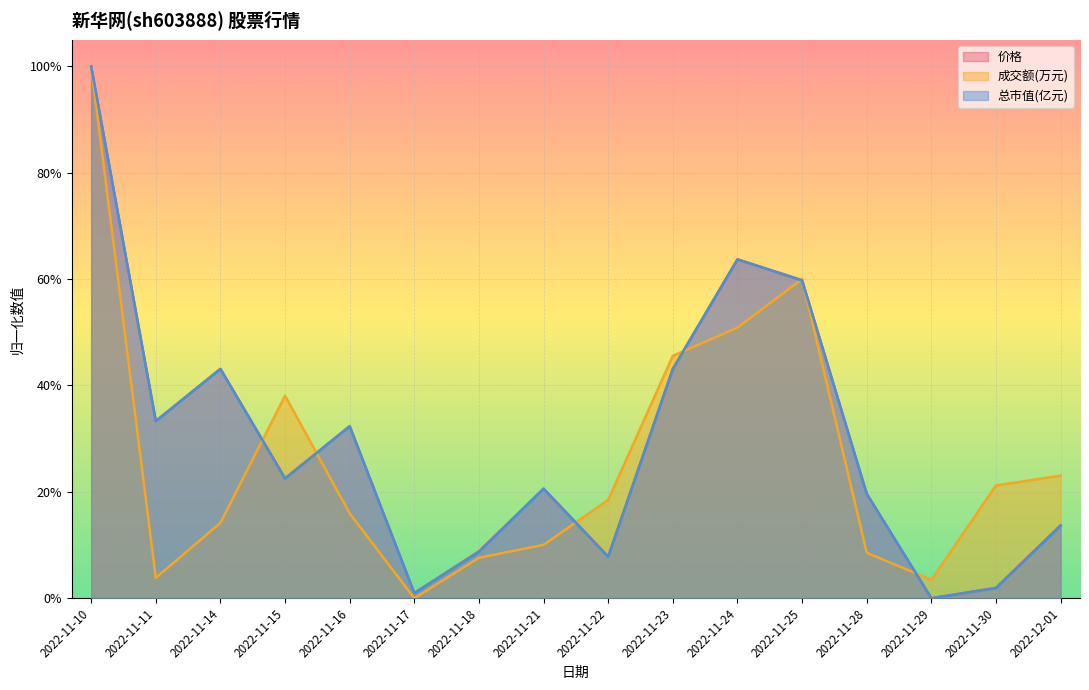

How many series are shown in this chart?

3